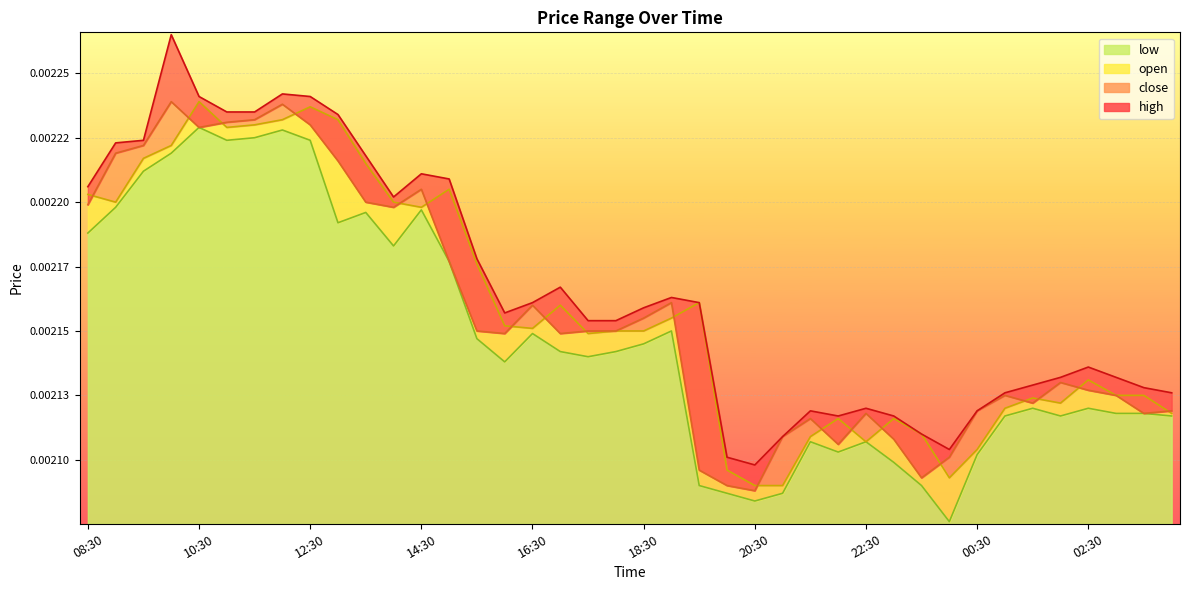

List the labels in order of high value, smallest first.

20:30, 20:00, 00:00, 21:00, 23:30, 22:00, 23:00, 21:30, 00:30, 22:30, 01:00, 04:00, 03:30, 01:30, 02:00, 03:00, 02:30, 17:30, 18:00, 16:00, 18:30, 16:30, 19:30, 19:00, 17:00, 15:30, 14:00, 08:30, 15:00, 14:30, 13:30, 09:00, 09:30, 13:00, 11:00, 11:30, 10:30, 12:30, 12:00, 10:00